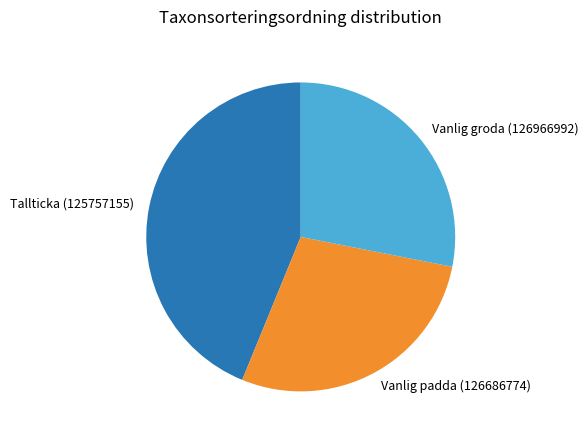

What is the ratio of the value at Vanlig groda (126966992) to the value at Vanlig padda (126686774)?

1.0